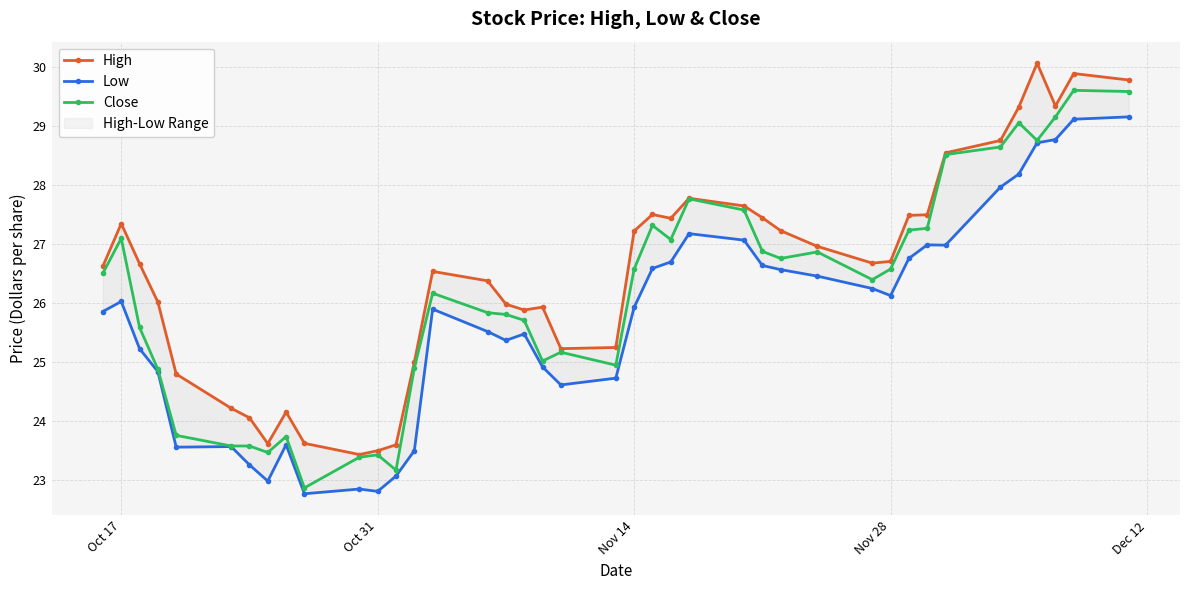

What is the average value of the Close series?

26.2